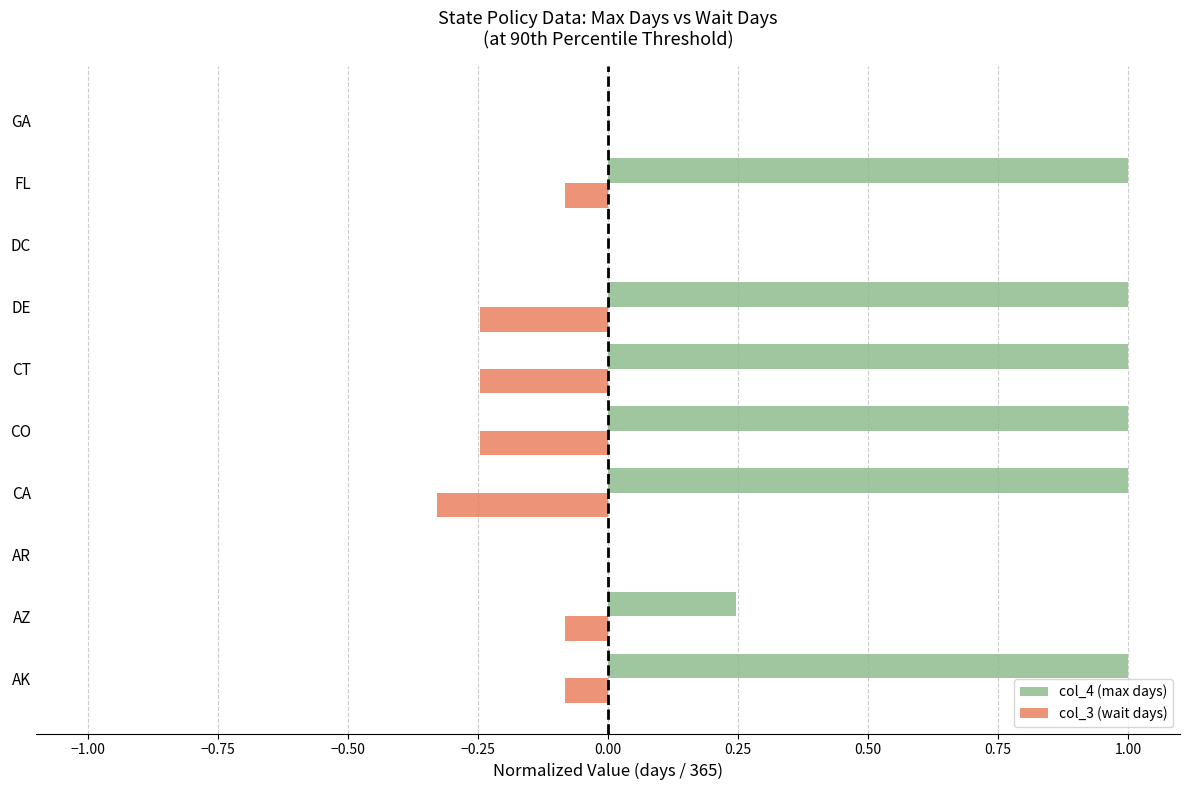

True or false: col_4 (max days) has a value of 0.0 at GA.

True